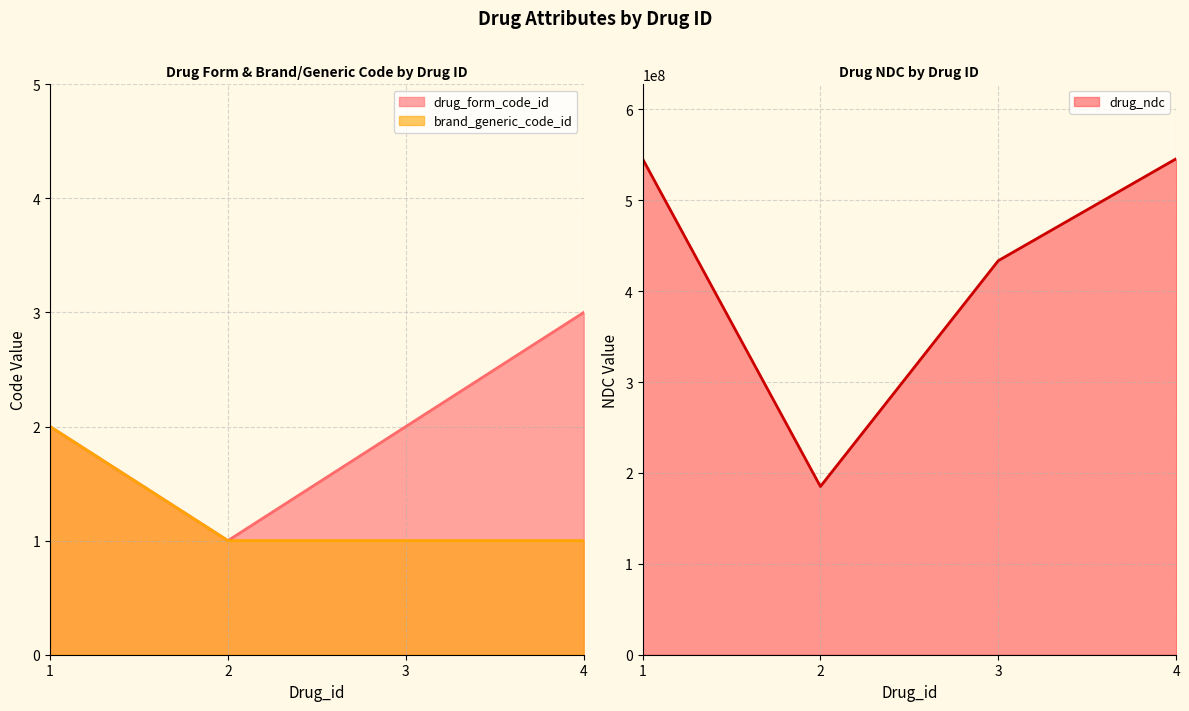

How many interior local valleys does the drug_form_code_id series have?

1